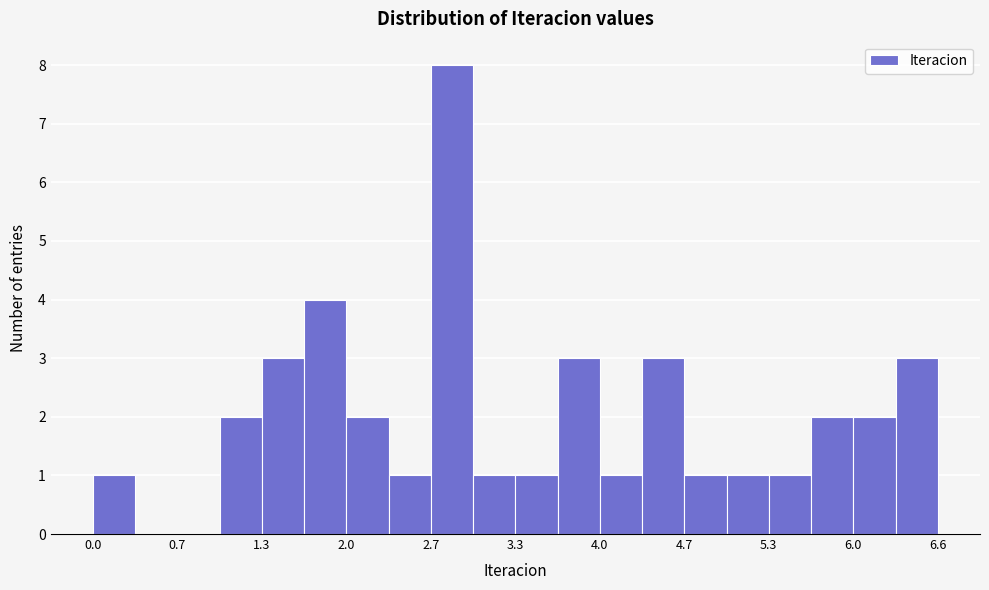

Read against the x-axis, roughly where is the centre of the tallest bar?

2.8